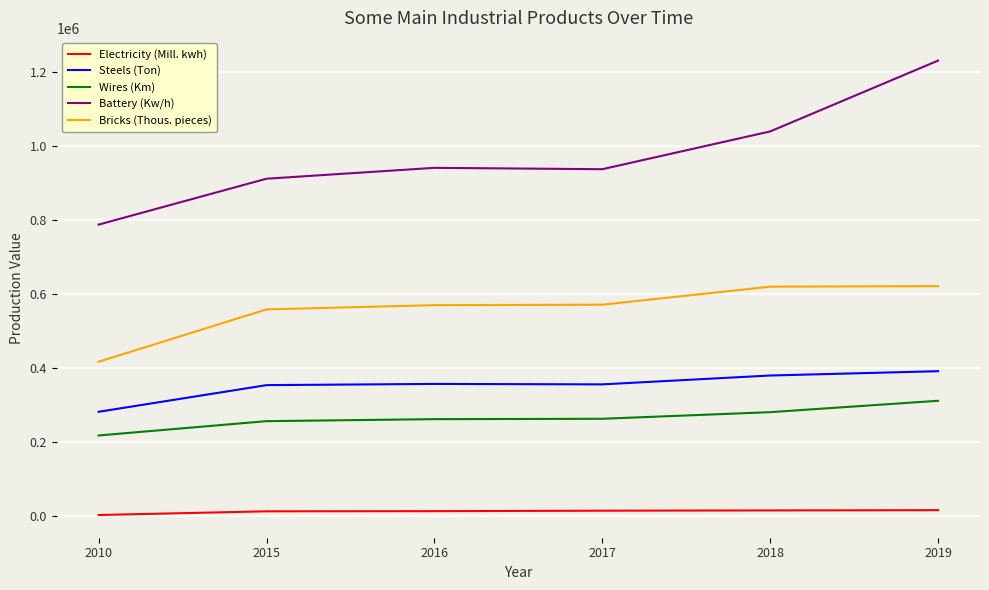

What is the minimum value for Steels (Ton)?

280474.0